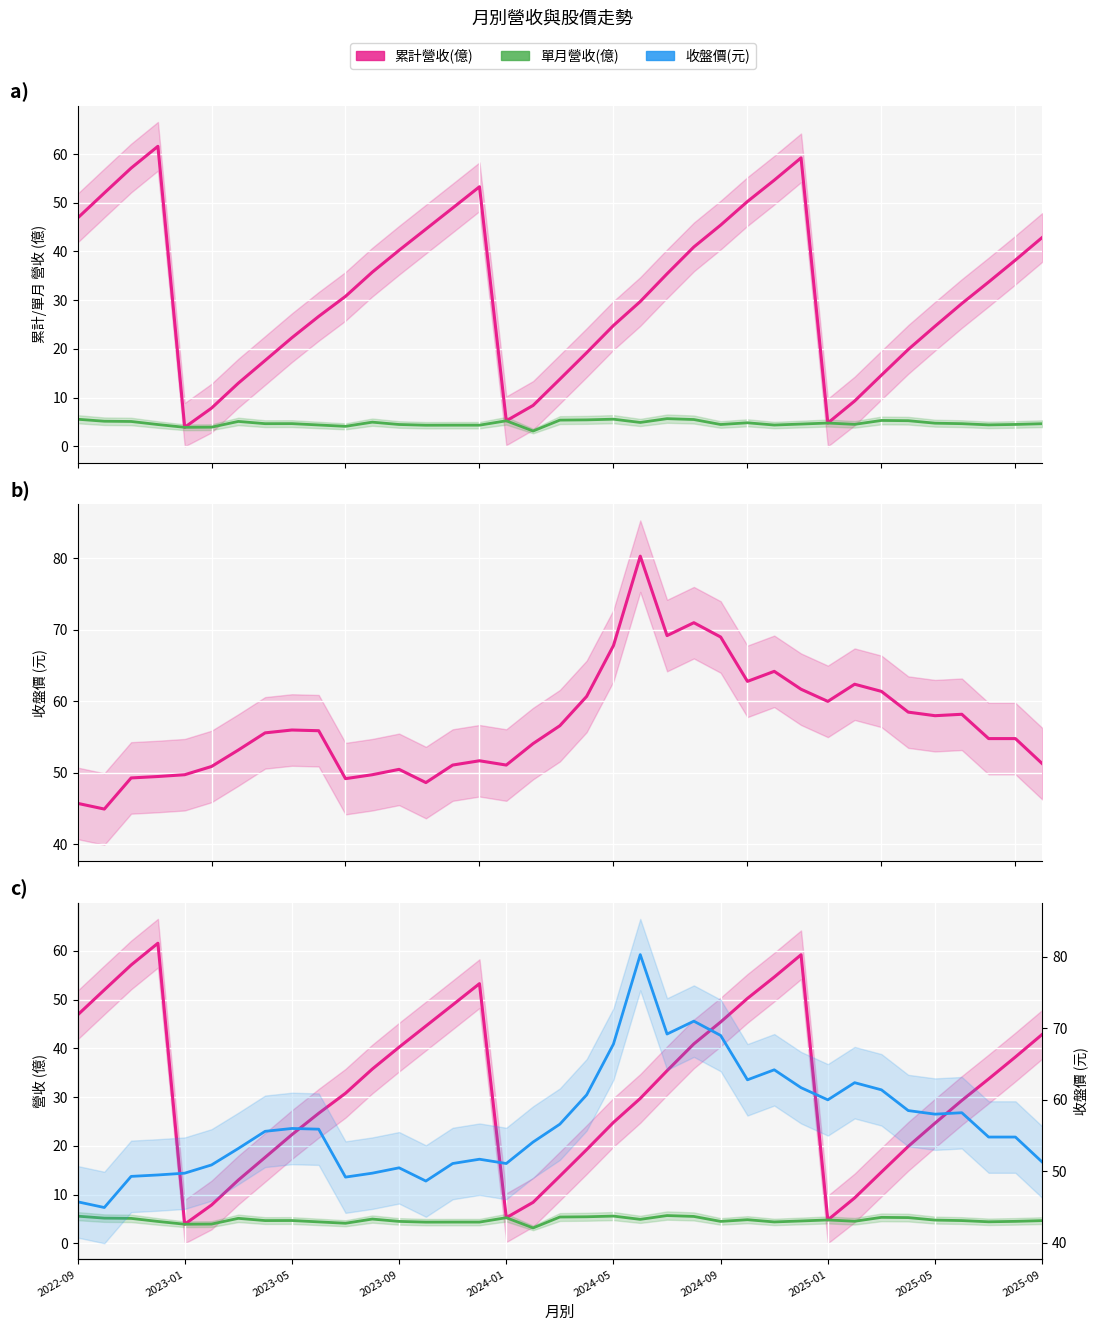

What is the difference between the second highest and second lowest values in the 單月營收(億) series?

1.7